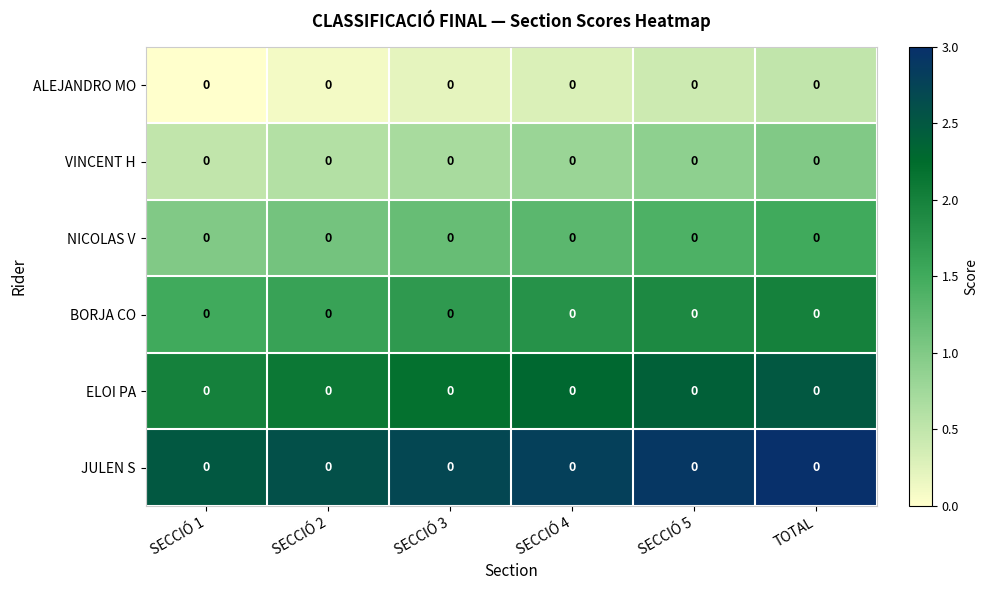

At which category does the chart reach its peak across all series?

TOTAL